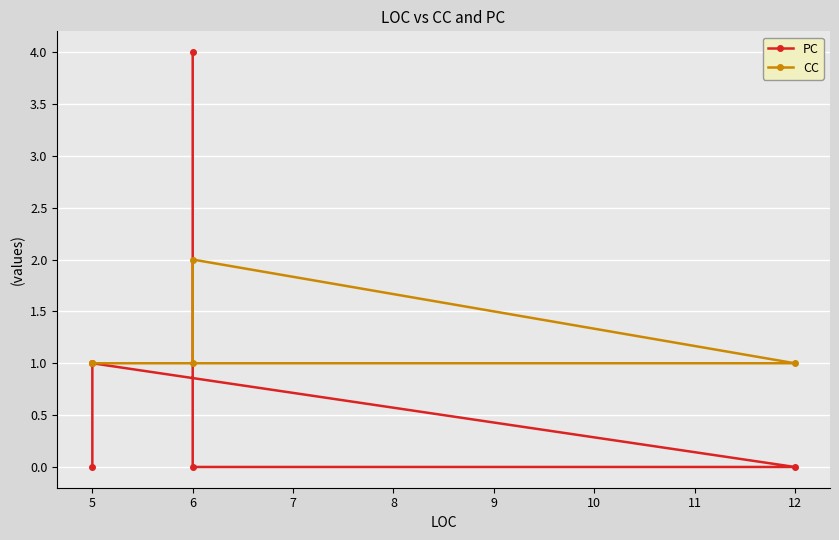

At which category is the sum across all series the highest?

6